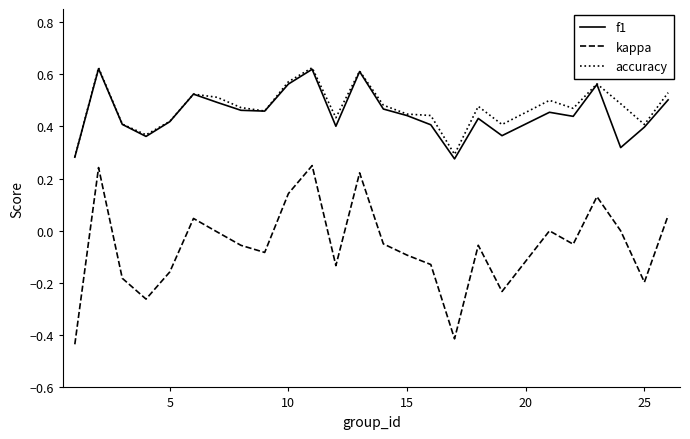

True or false: f1 and kappa intersect in this chart.

False